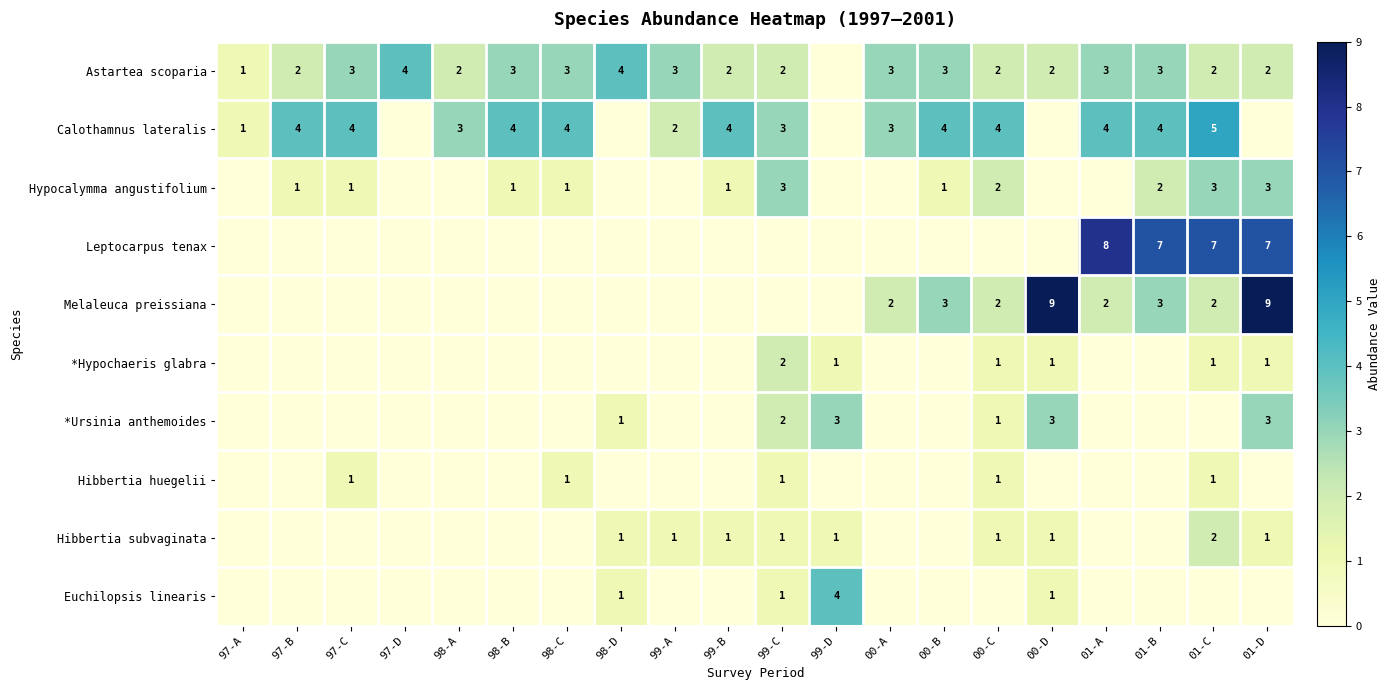

The Astartea scoparia series shows 3 at 01-A. True or false?

True